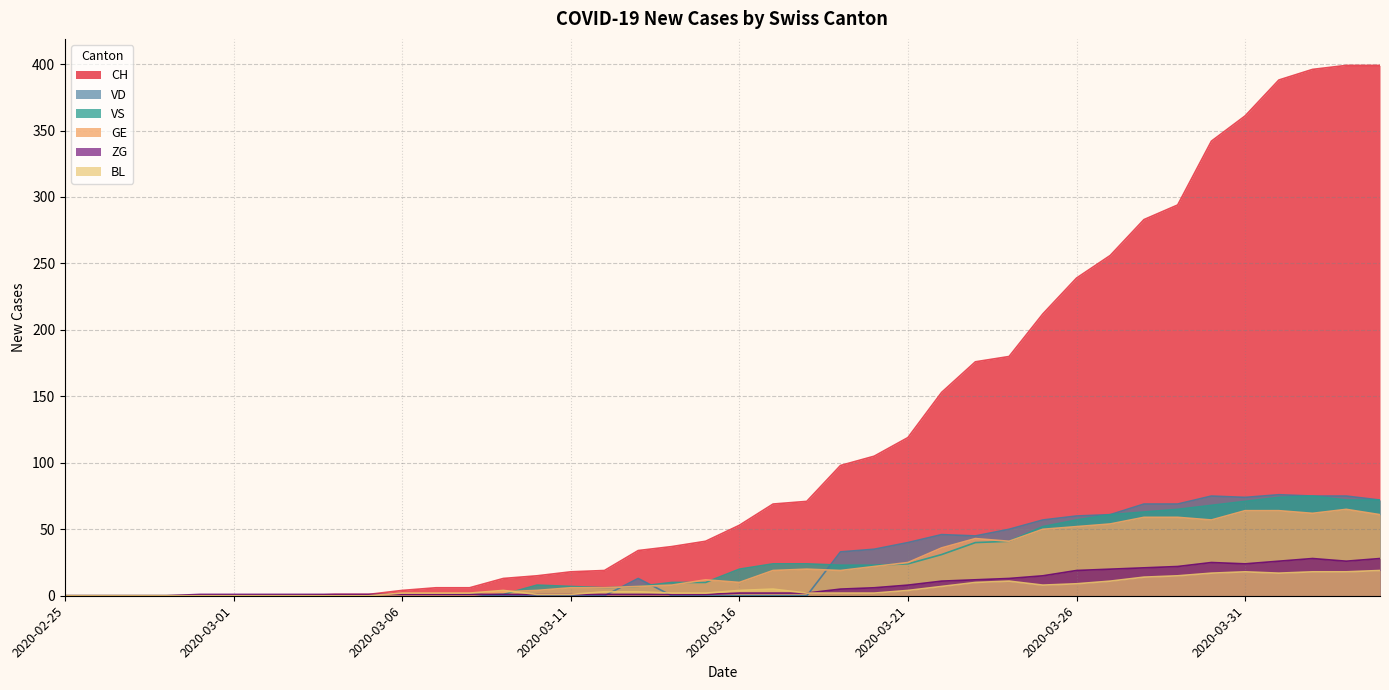

At which label does CH reach its peak?

2020-04-03